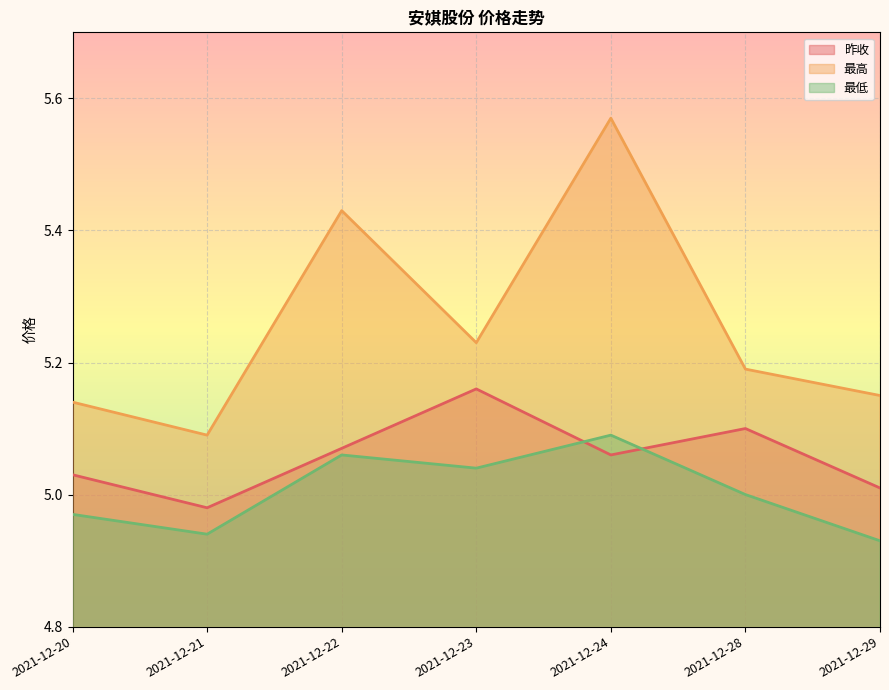

What is the spread (max minus min) of values at 2021-12-24?

0.5